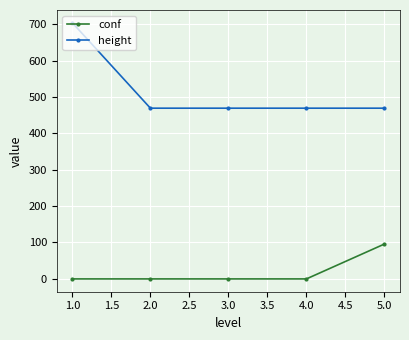

True or false: height and conf intersect in this chart.

False